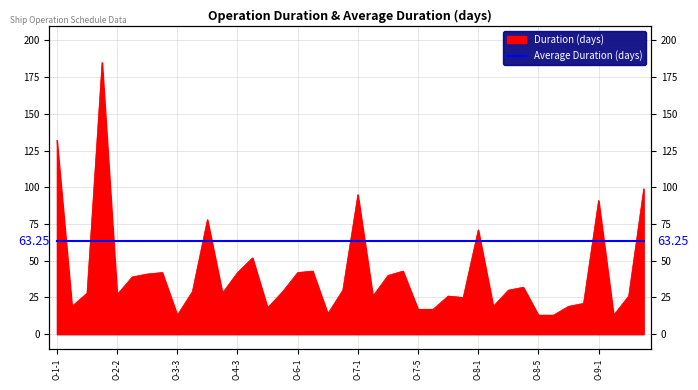

Is it true that the value at O-1-1 is 132?

True